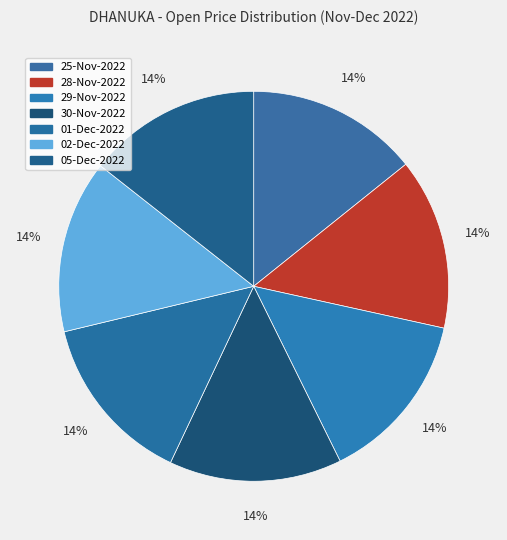

To the nearest percent, what portion does 01-Dec-2022 represent?

14%